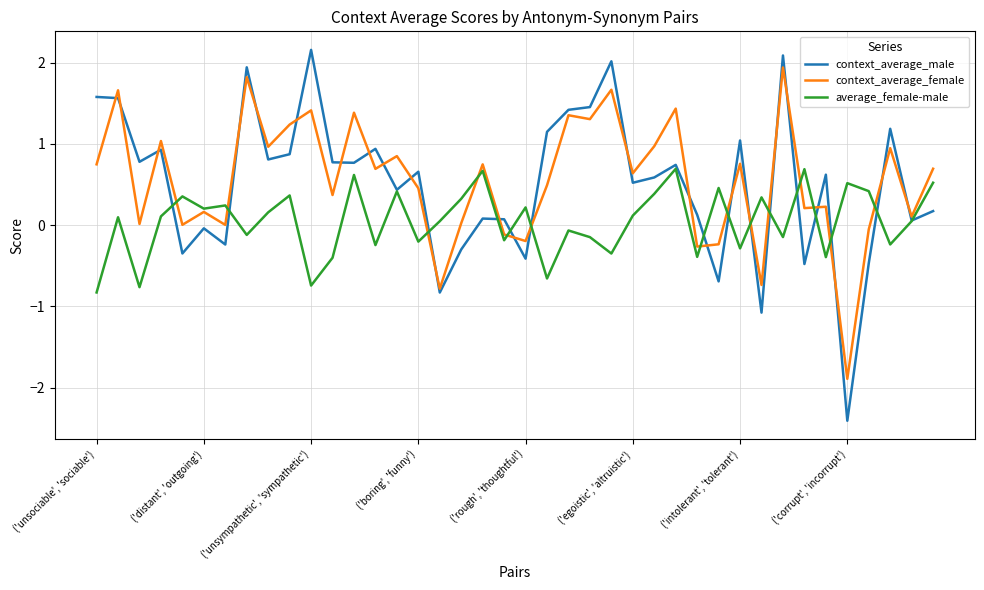

What is the maximum value for context_average_female?

1.9